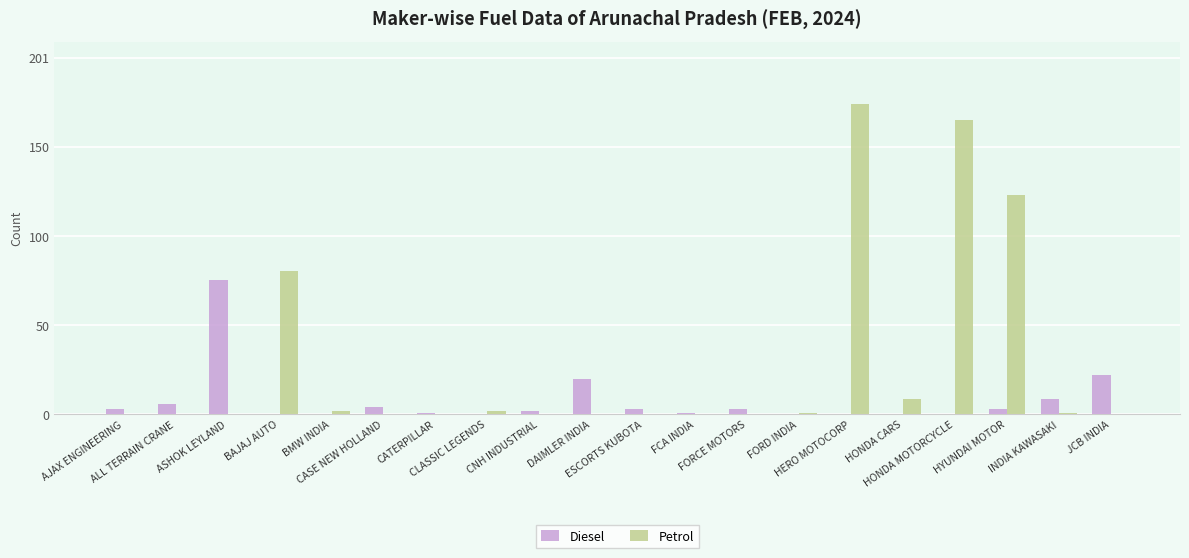

What is the approximate value of Diesel at AJAX ENGINEERING?

3